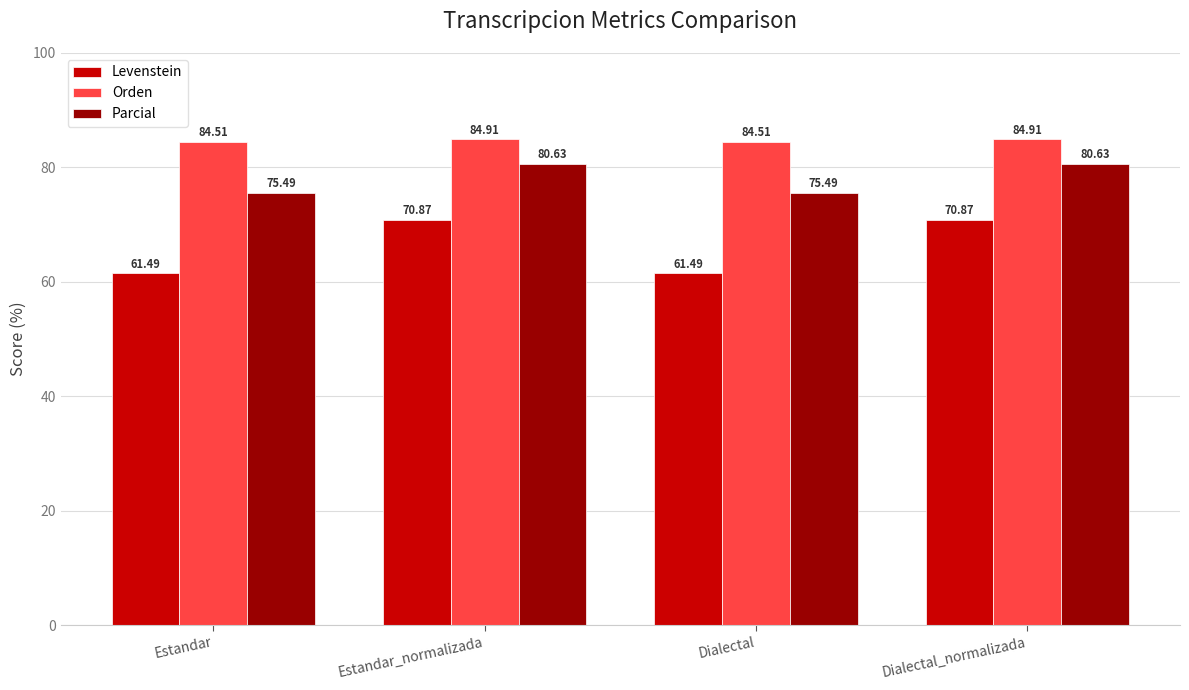

Count the number of data series in this chart.

3